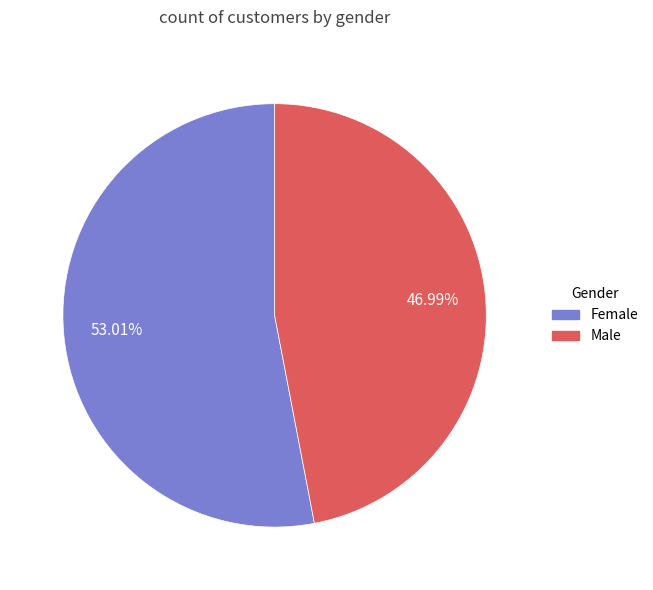

What percentage do Female and Male together represent?

100.0%